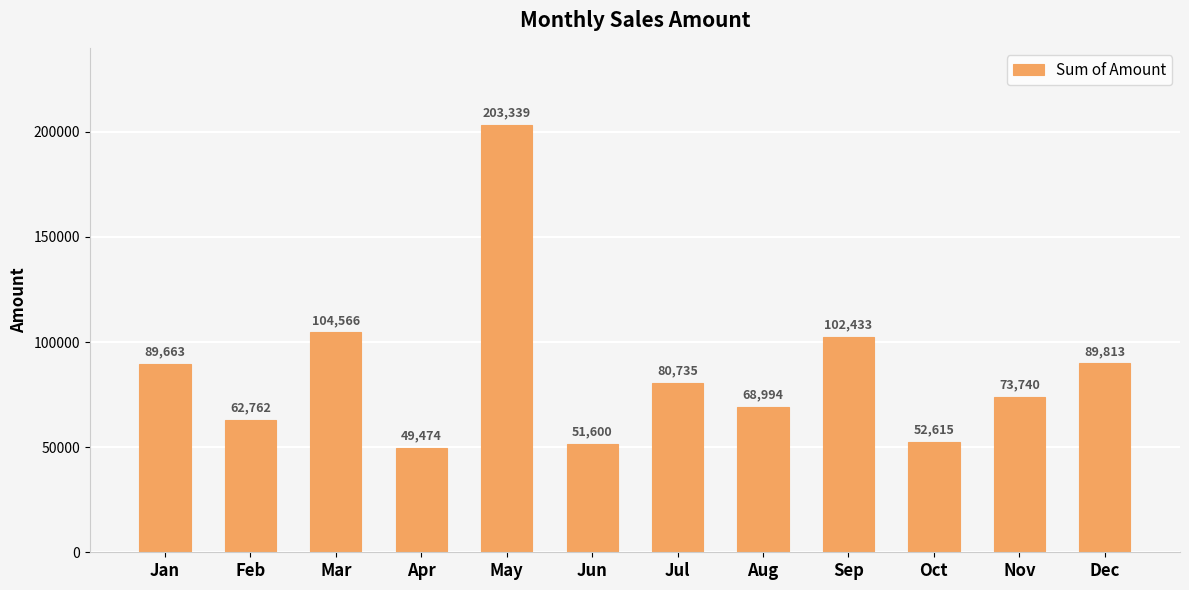

What is the difference between the maximum and minimum values?

153865